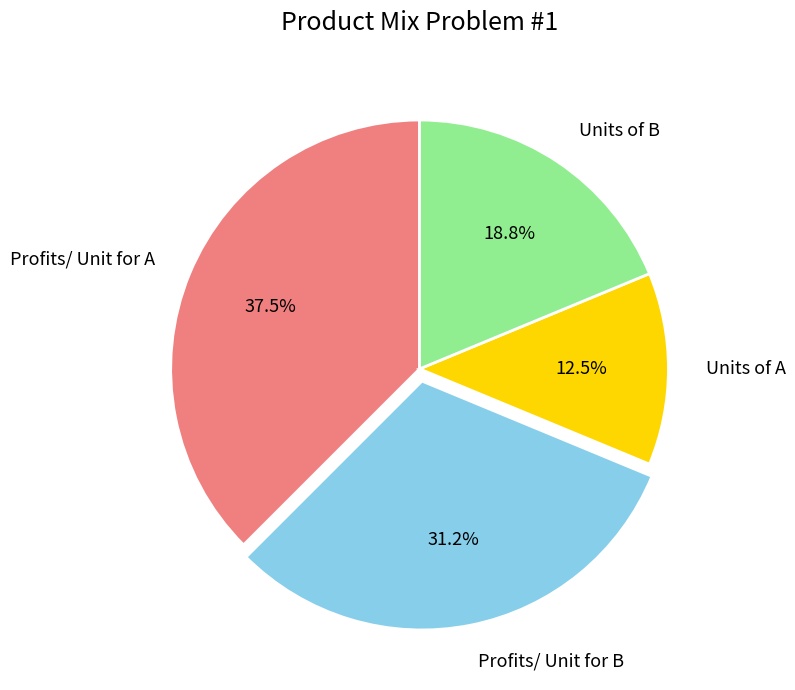

Is there any slice that represents more than half of the pie?

No